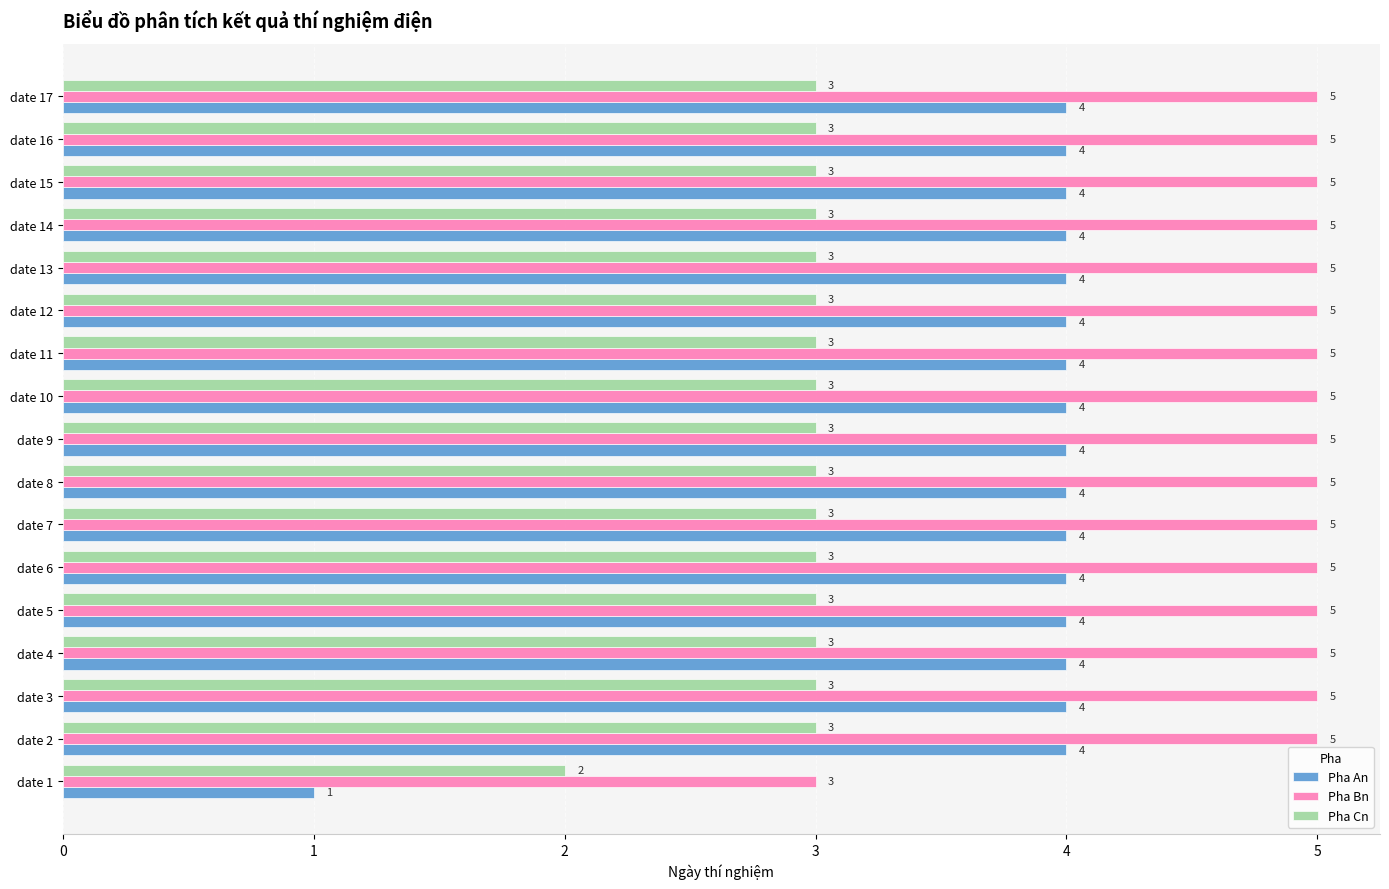

Is it true that Pha Cn equals 2 at date 13?

False